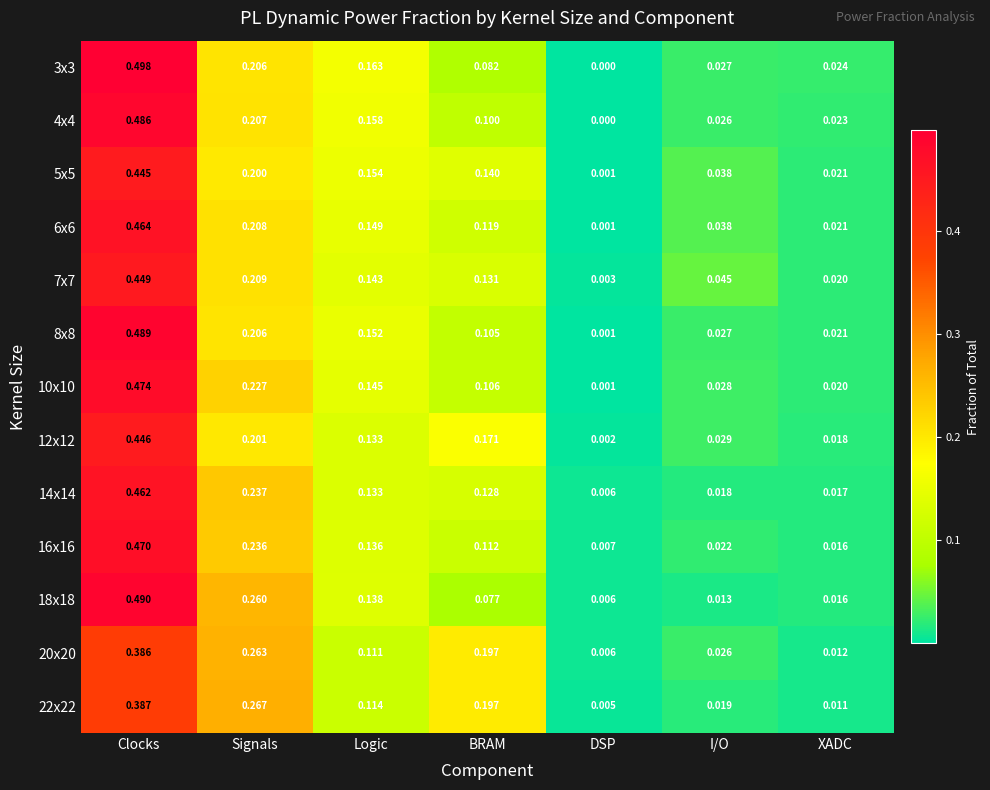

At which category does the chart reach its peak across all series?

Clocks